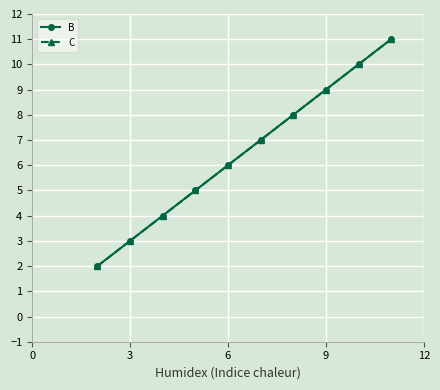

True or false: B and C intersect in this chart.

False